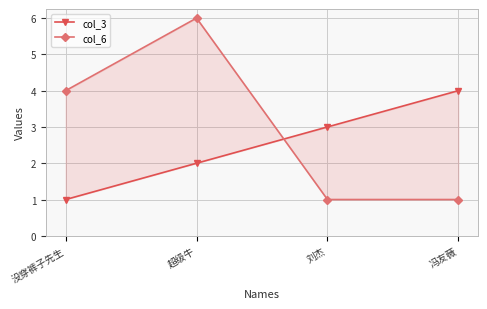

What position from the left is 没穿裤子先生?

1